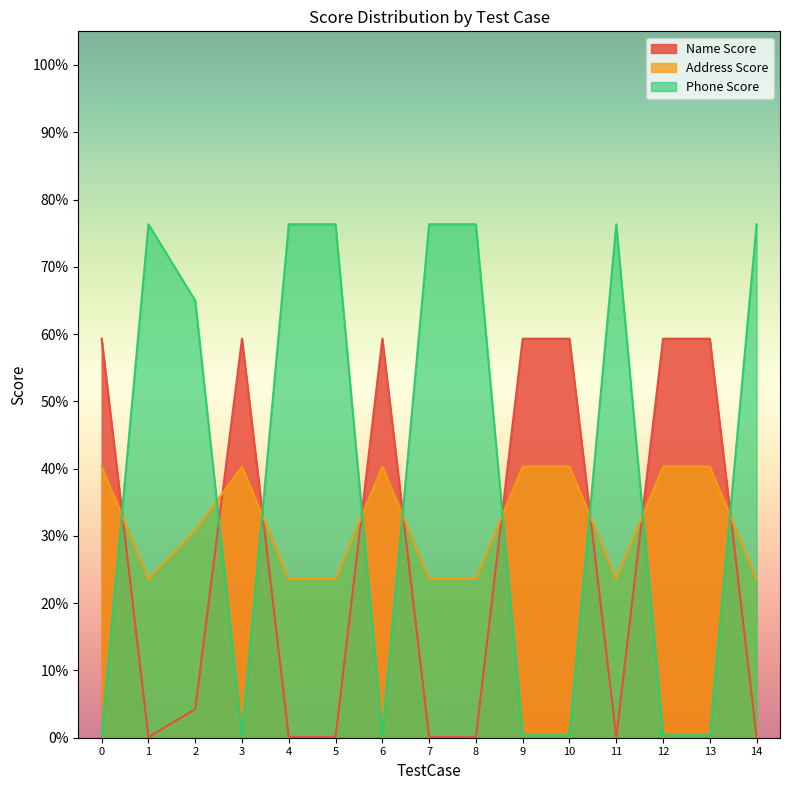

At how many categories does at least one series exceed 0?

15